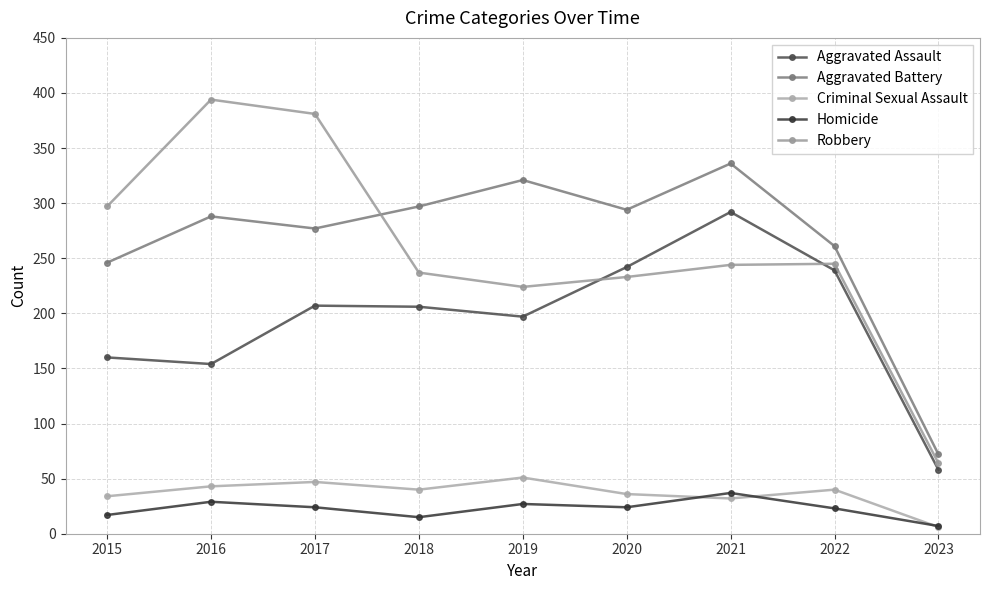

At which label does Homicide first exceed 24?

2016